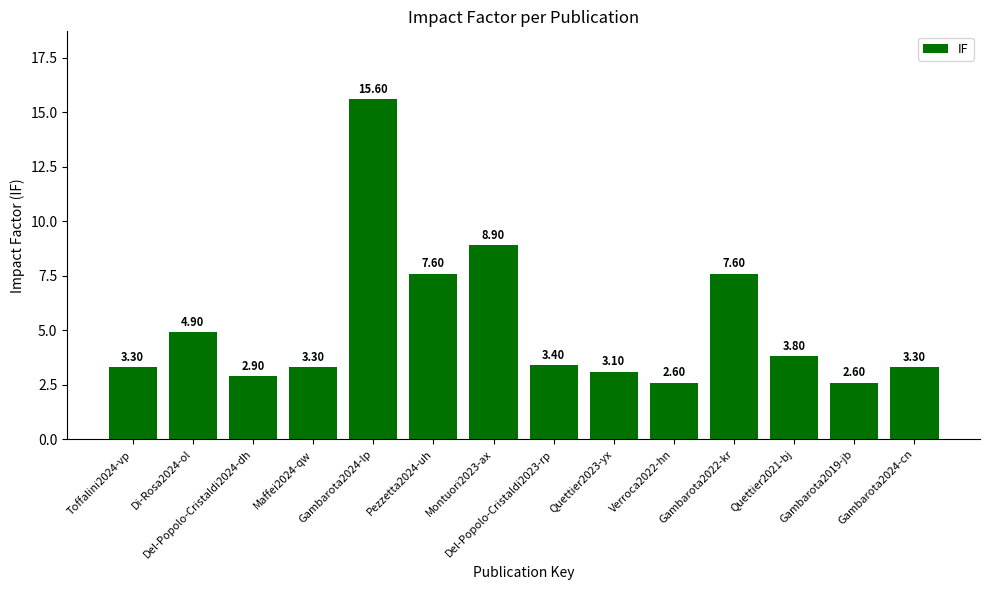

What is the average value?

5.2